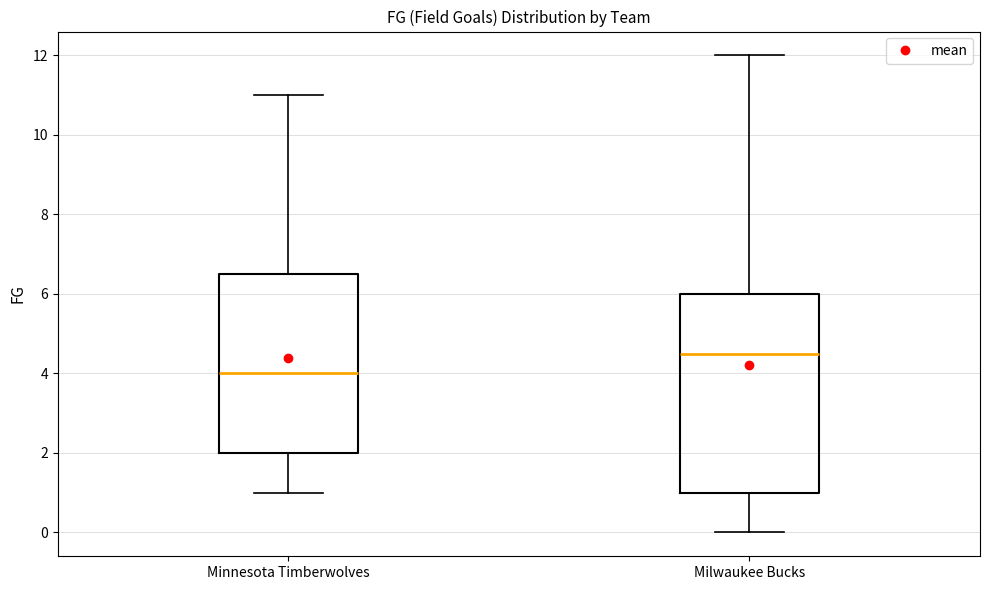

Where is the lower edge of the box for Minnesota Timberwolves on the y-axis? The values are not printed on the chart, so give them approximately, as read against the axis.

2.0